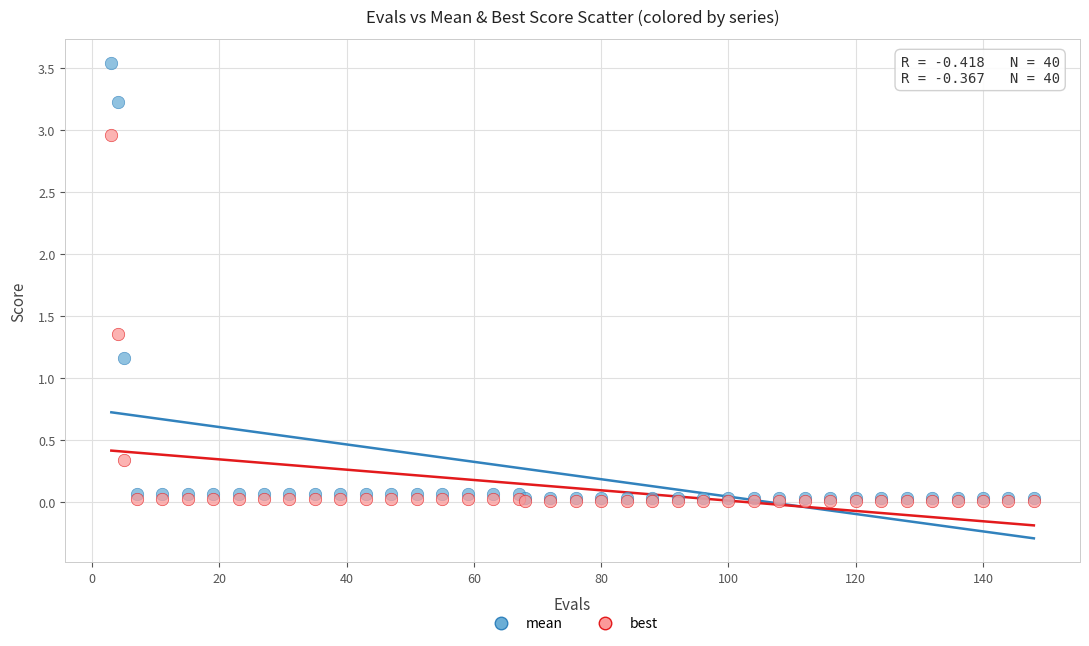

In the mean series, what Y value is closest to 1?

1.2